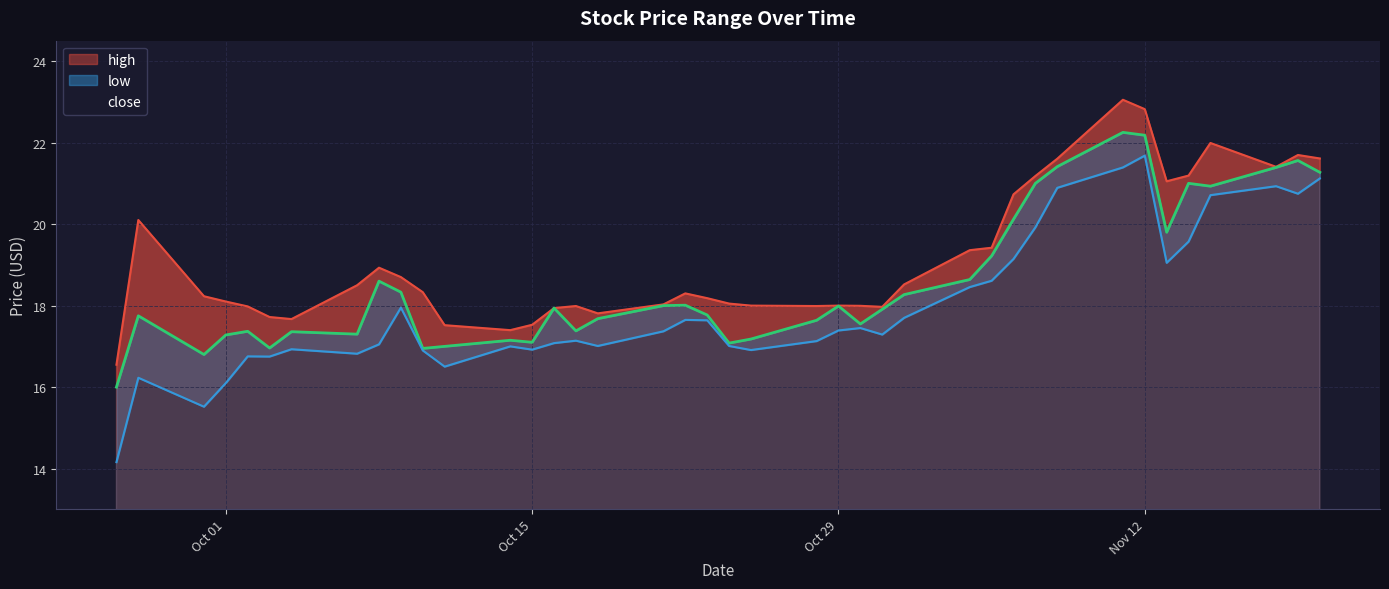

How many lines are shown in the chart?

3